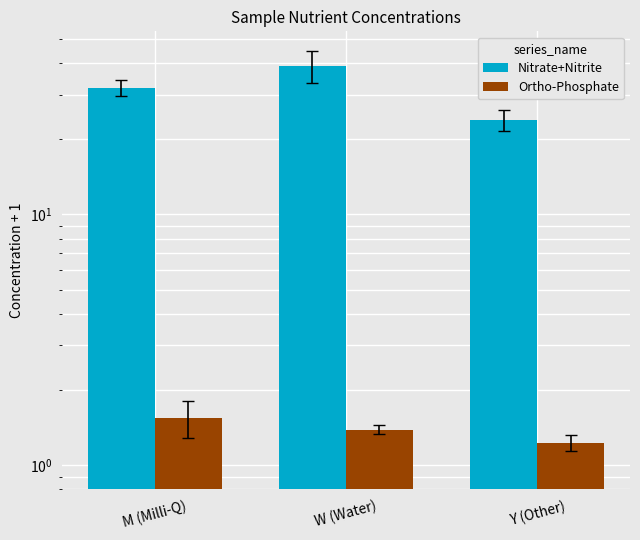

Reading left to right, extract all data points from this chart.

Nitrate+Nitrite: 32.0	39.0	23.8
Ortho-Phosphate: 1.5	1.4	1.2